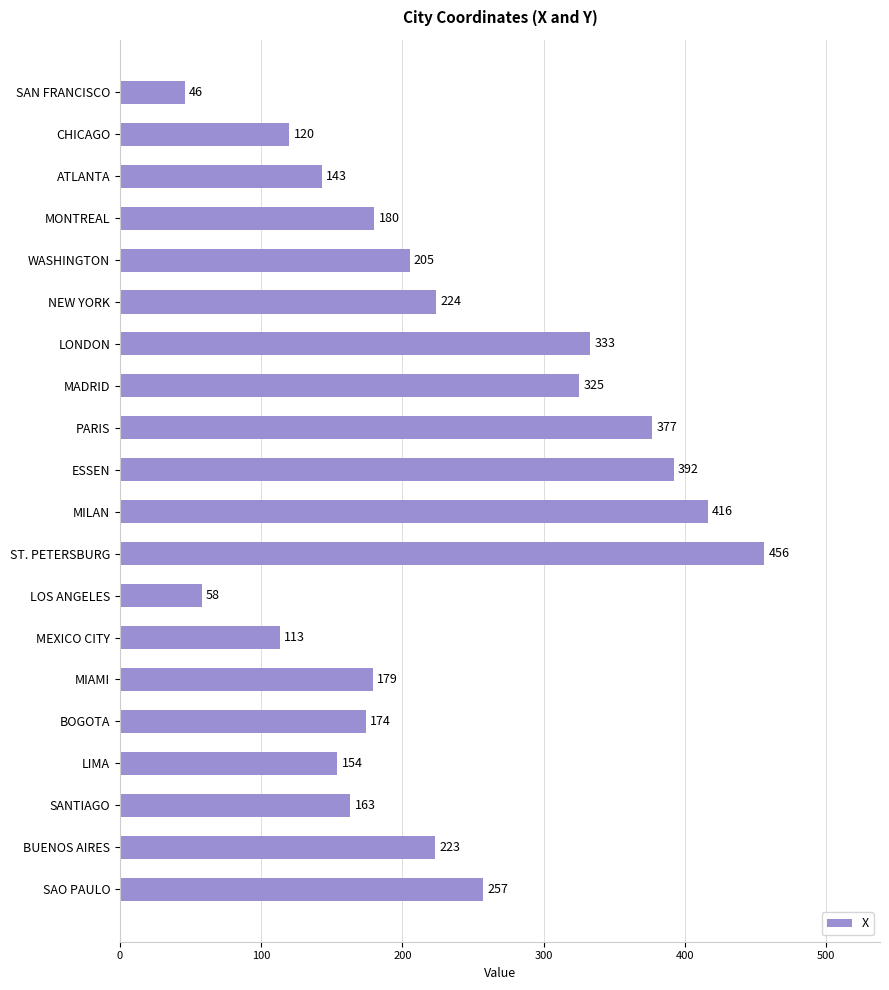

What position from the top is SAN FRANCISCO?

1